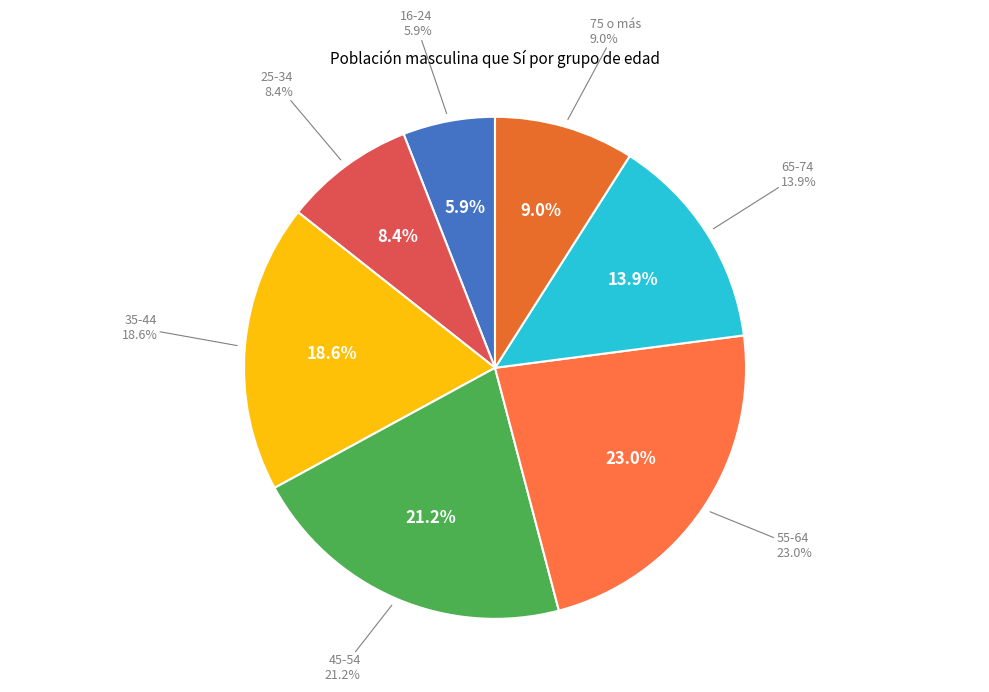

Is 65-74 the majority of the pie?

No